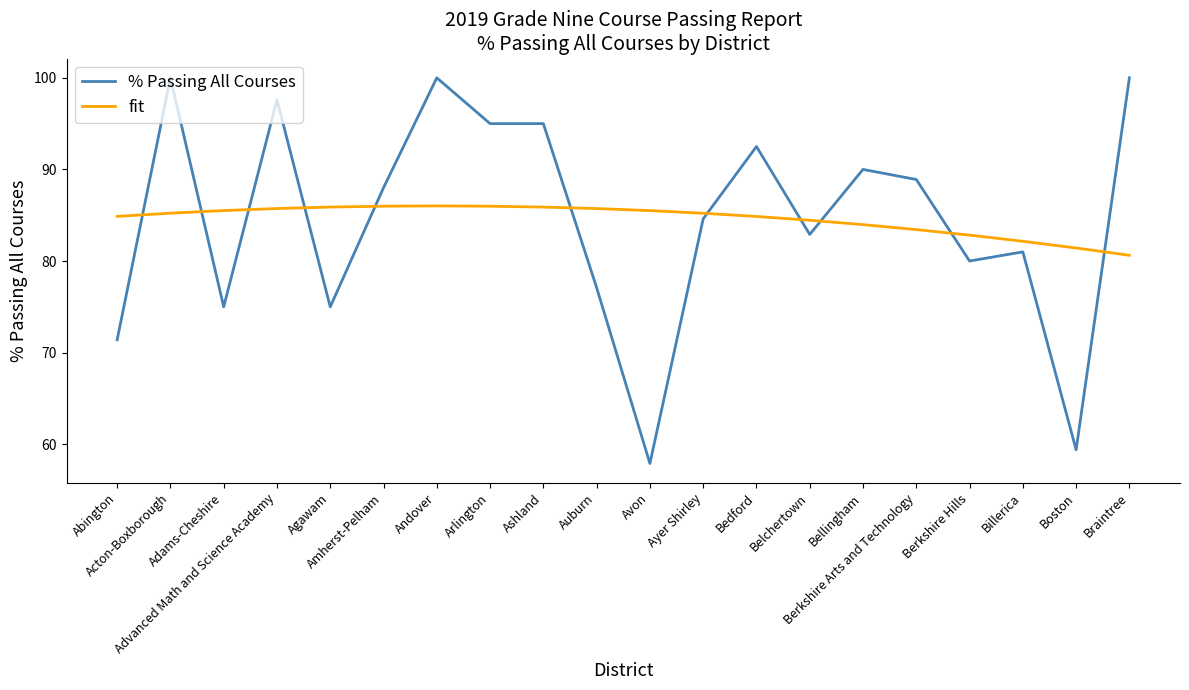

Does the chart display data point markers on the line(s)?

No